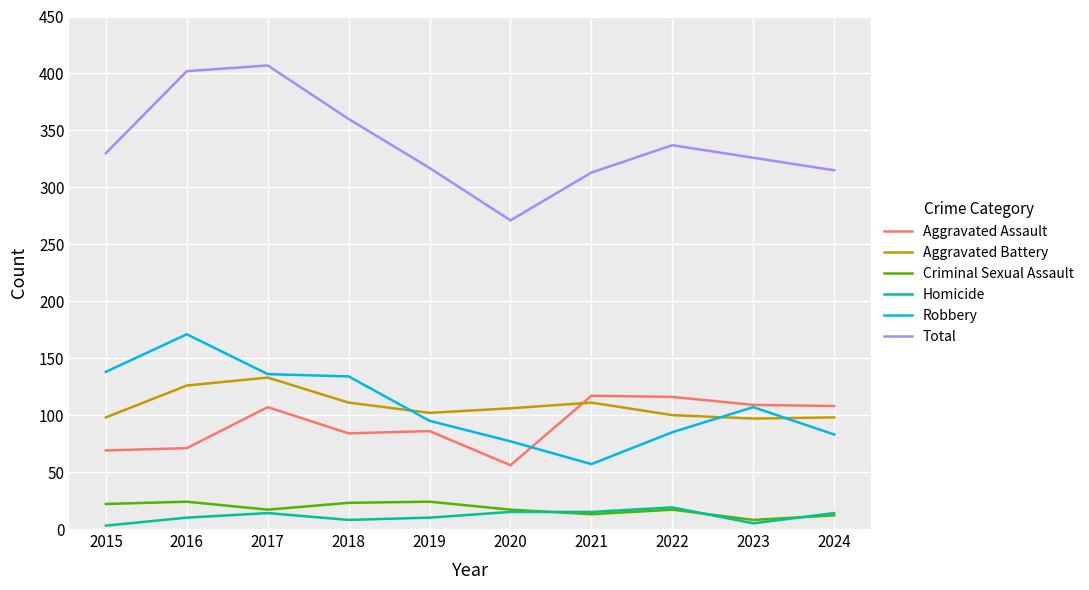

Which category has the highest value in the Robbery series?

2016